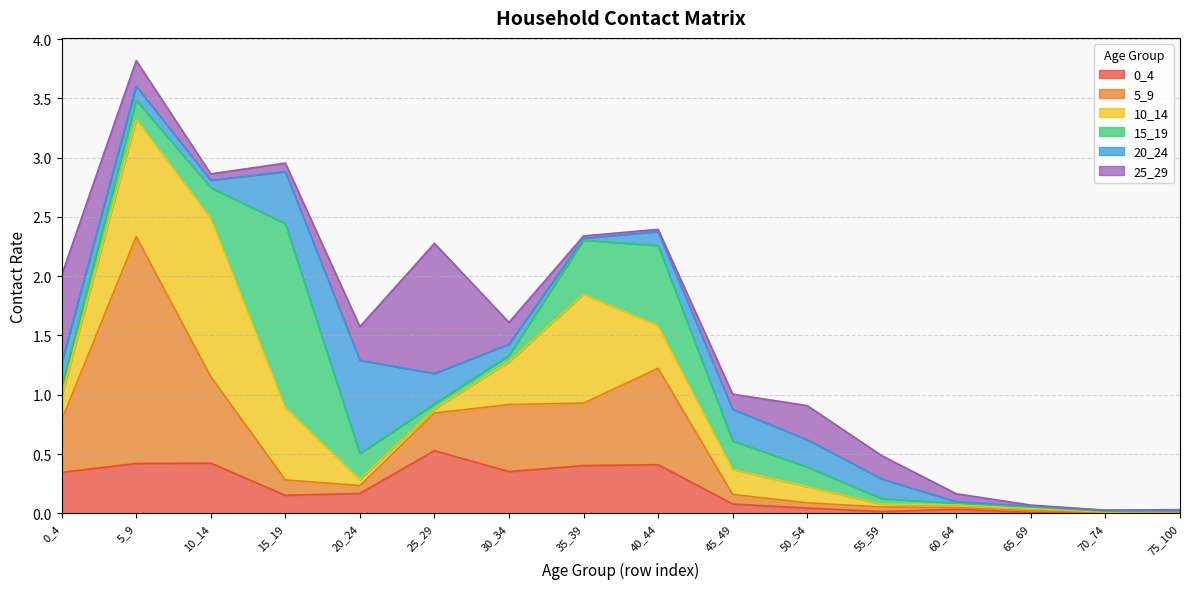

Does the chart display data point markers on the line(s)?

No